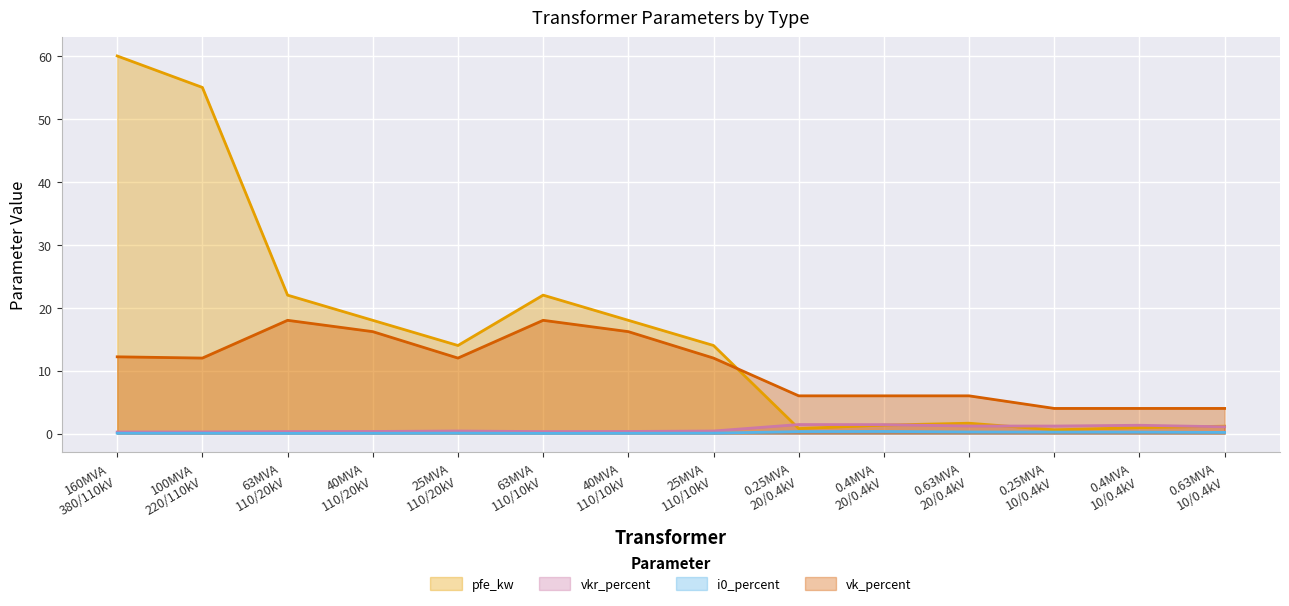

True or false: i0_percent and pfe_kw intersect in this chart.

False